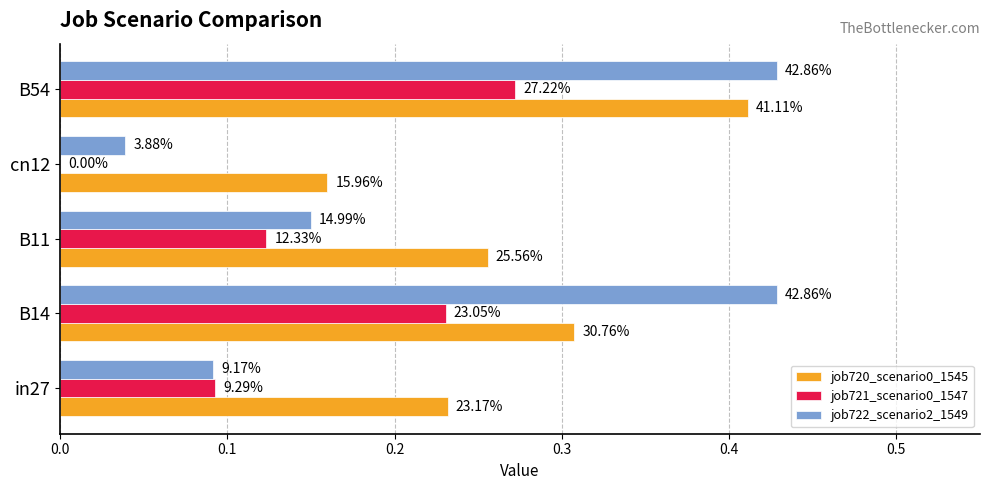

List the series in order of their peak value, lowest first.

job721_scenario0_1547, job720_scenario0_1545, job722_scenario2_1549